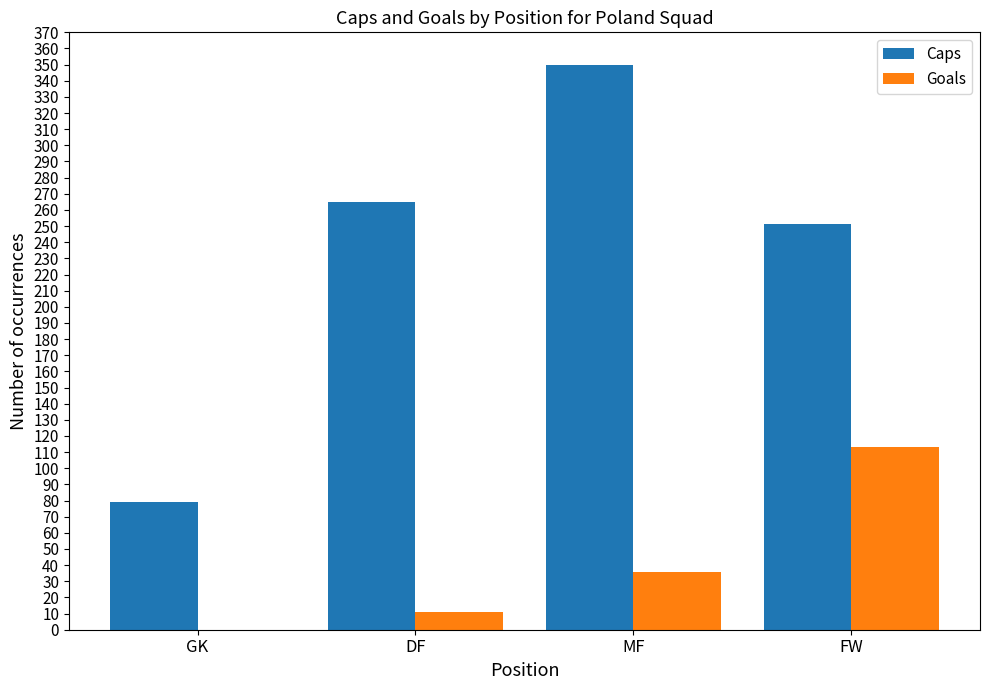

At which label is Goals closest to 56?

MF